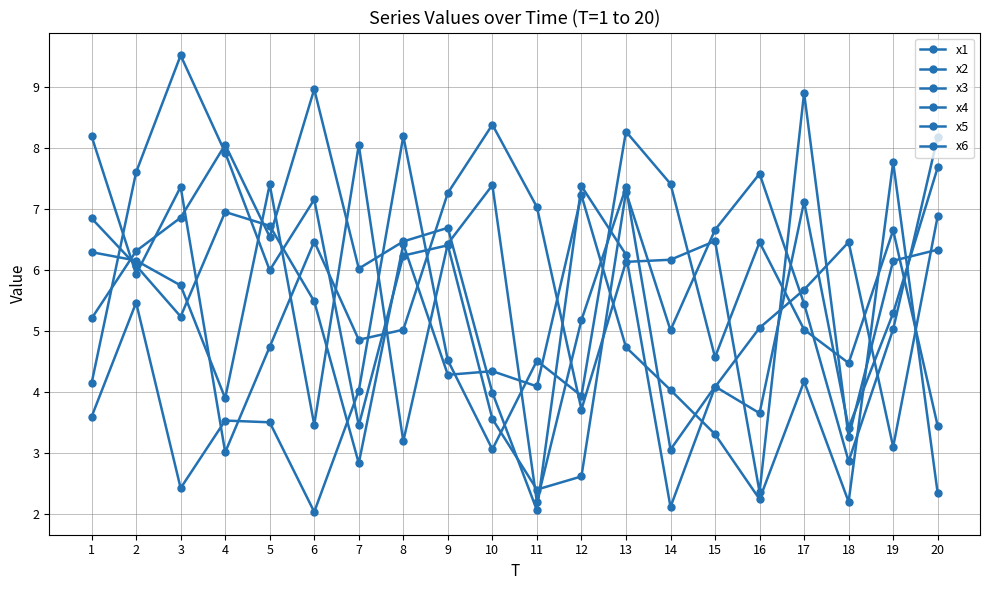

Is the value of x1 at 7 greater than the value of x4 at 4?

No